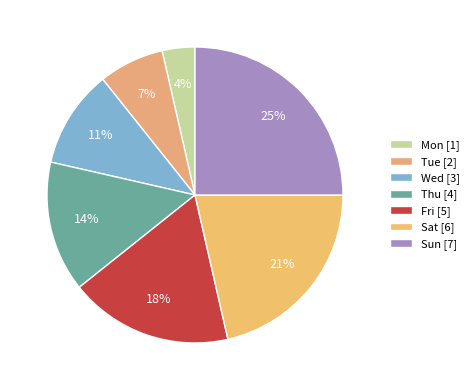

Between Thu and Sun, which is larger?

Sun